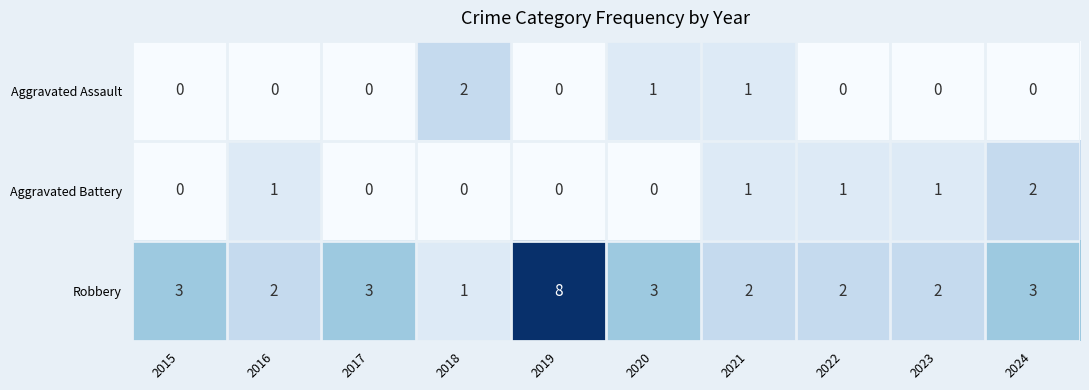

What value does the Robbery series have at 2024?

3